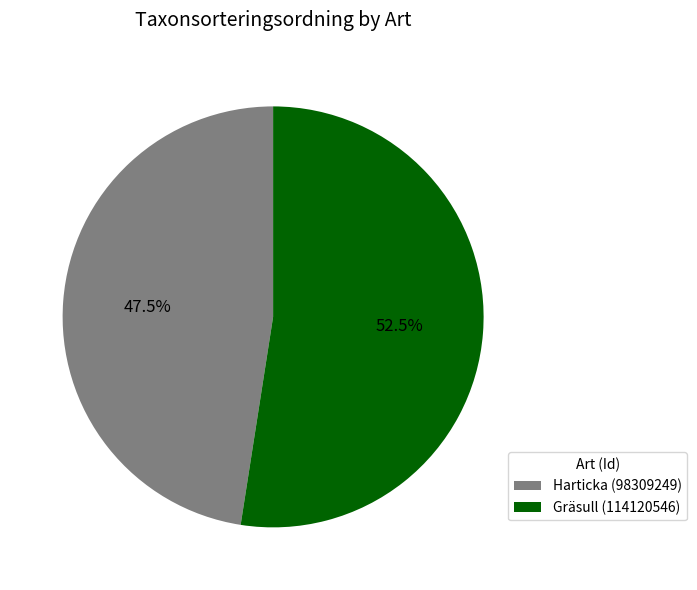

Which category accounts for the majority?

Gräsull (114120546)